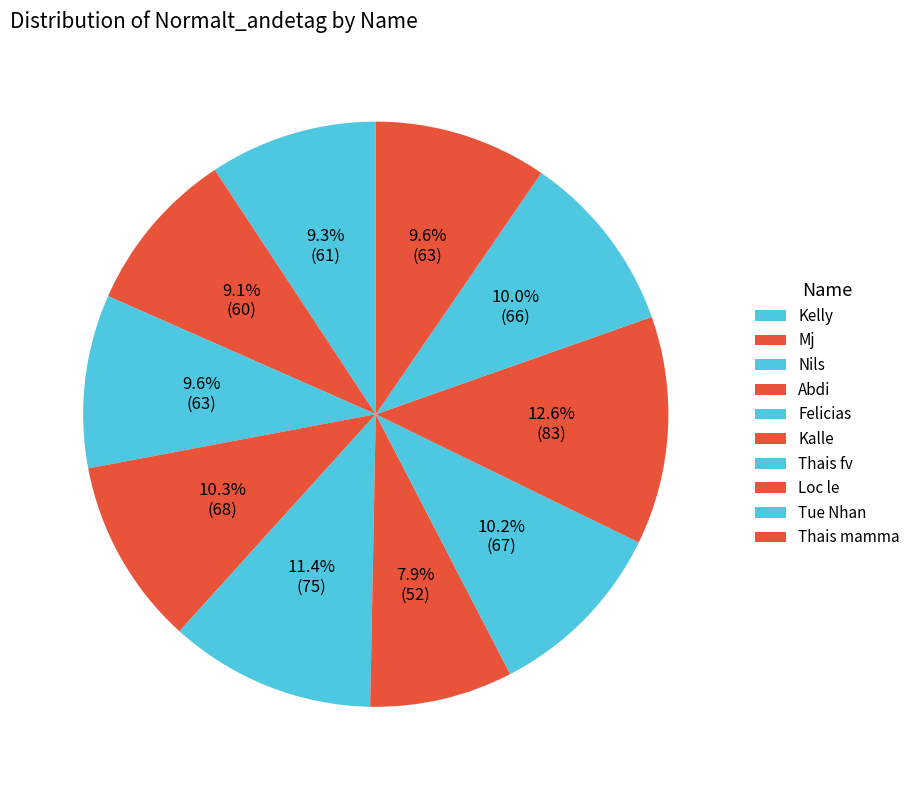

Count the number of slices in the pie.

10